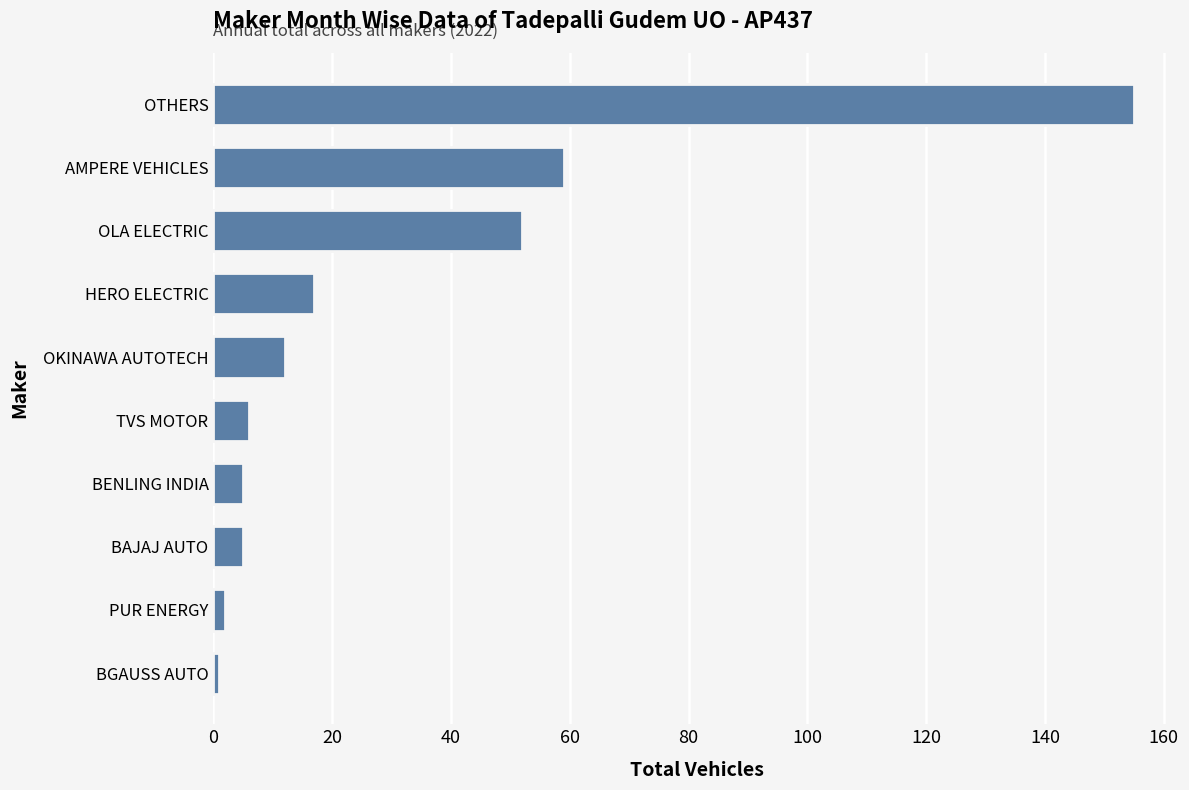

What is the ratio of the value at AMPERE VEHICLES to the value at BENLING INDIA?

11.8